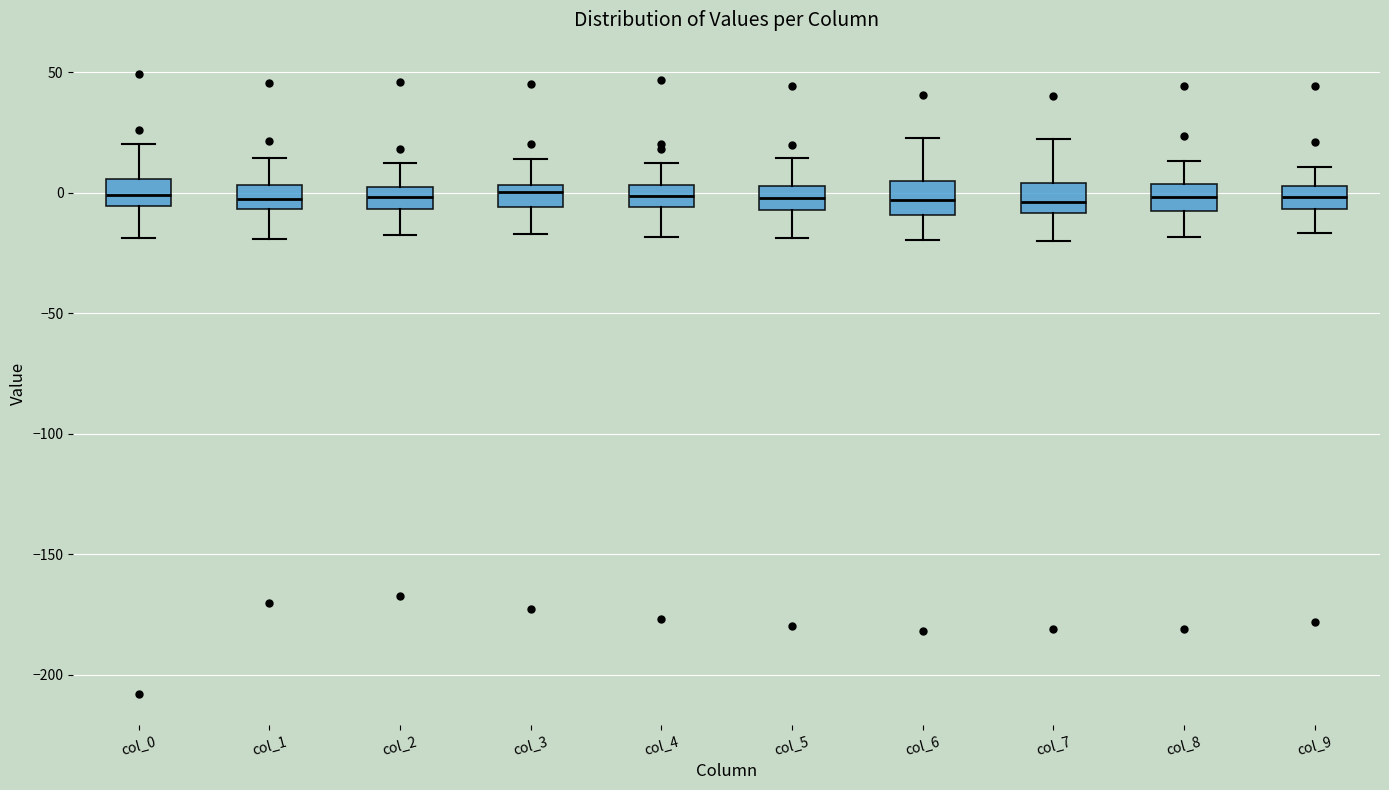

Reading left to right, read every box against the y-axis: the position of its median line, the range the box covers, and the ends of its whiskers. The values are not printed on the chart, so give them approximately, as read against the axis.

col_0: median 0, box -5 to 5, whiskers -20 to 20
col_1: median -5 (inside the box), box -5 to 5, whiskers -20 to 15
col_2: median 0 (inside the box), box -5 to 0, whiskers -20 to 15
col_3: median 0, box -5 to 5, whiskers -15 to 15
col_4: median 0, box -5 to 5, whiskers -20 to 10
col_5: median 0, box -5 to 5, whiskers -20 to 15
col_6: median -5, box -10 to 5, whiskers -20 to 25
col_7: median -5, box -10 to 5, whiskers -20 to 20
col_8: median 0, box -10 to 5, whiskers -20 to 15
col_9: median 0, box -5 to 5, whiskers -15 to 10